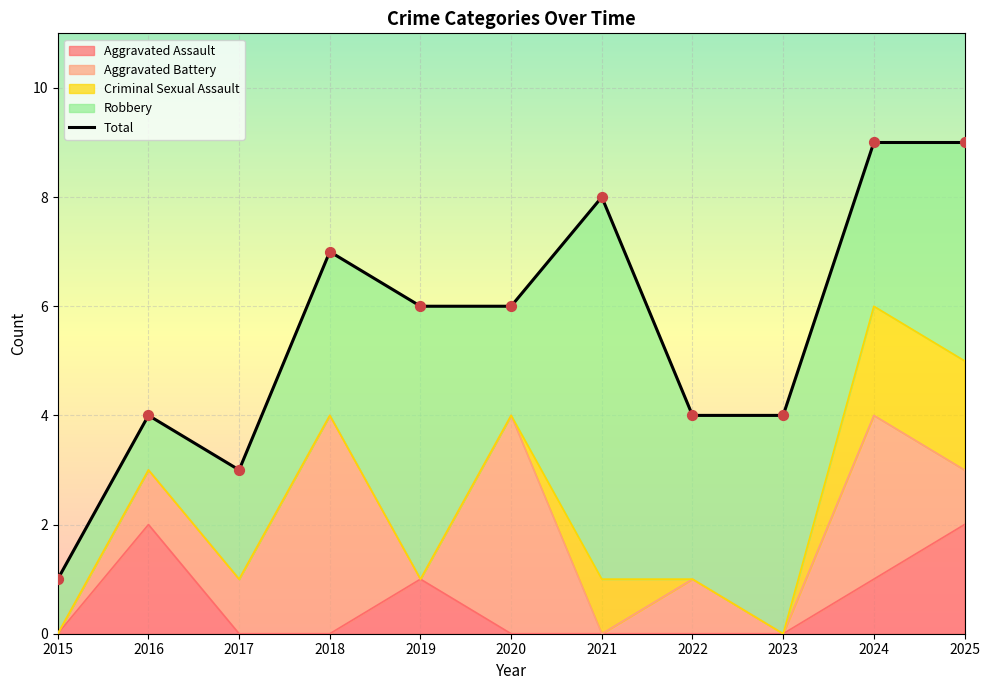

What is the ratio of the value at 2015 to the value at 2017?

0.3